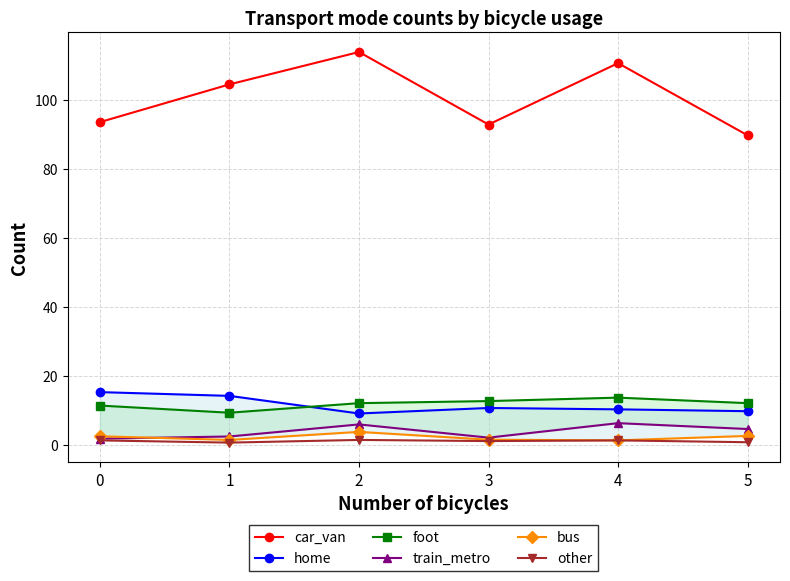

True or false: foot and bus cross at least once.

False